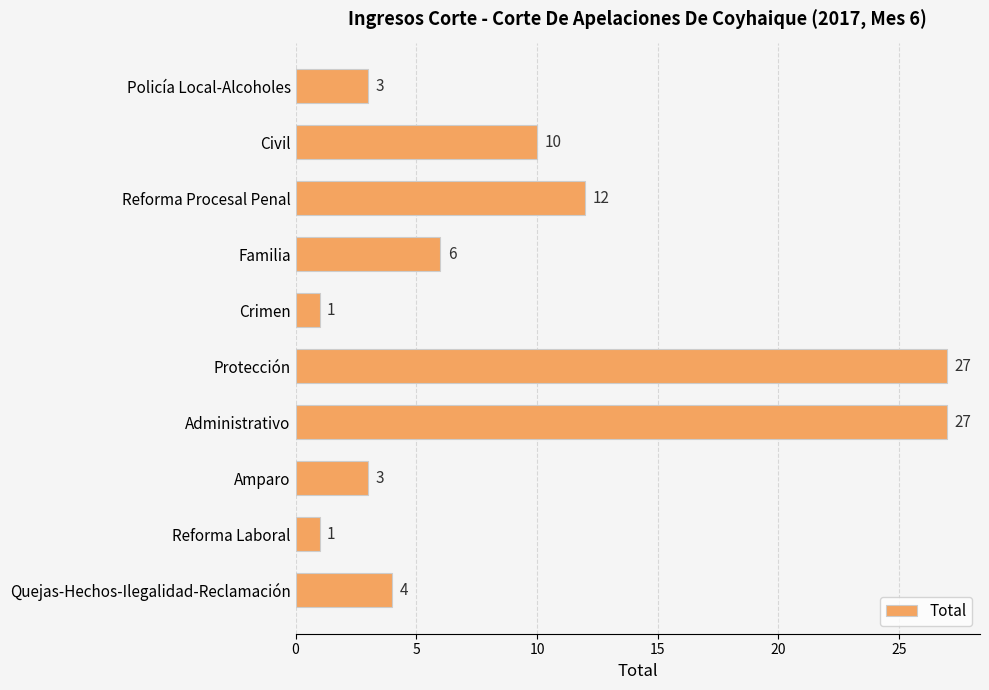

What is the maximum value shown in the chart?

27